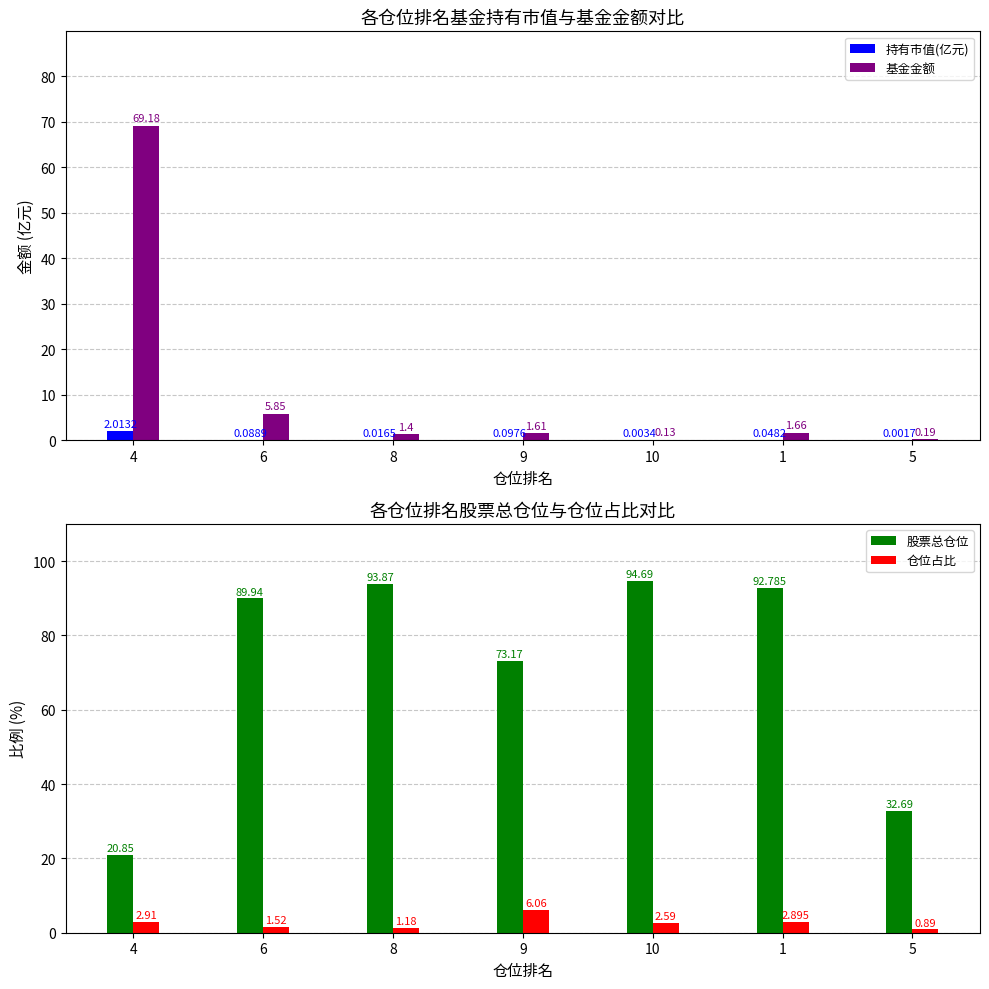

What is the difference between the highest and lowest values at 9?

73.1